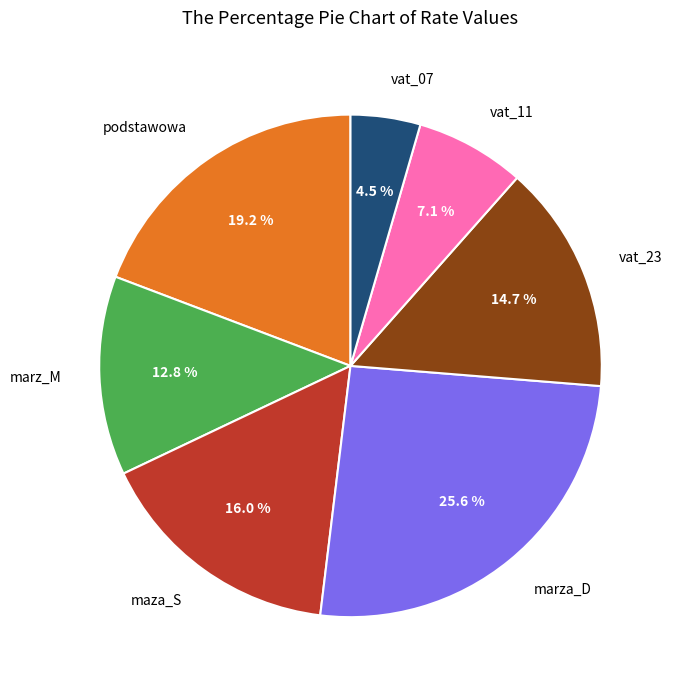

Is there a majority slice in this chart?

No